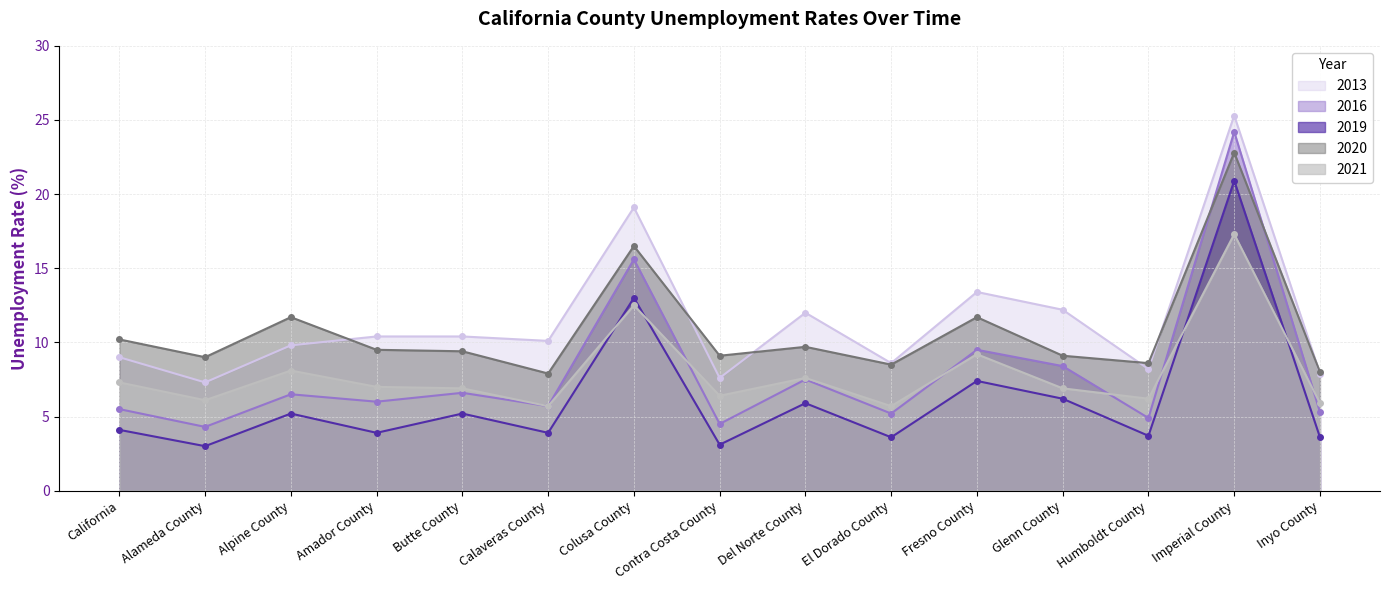

What is the maximum value shown in the chart?

25.3